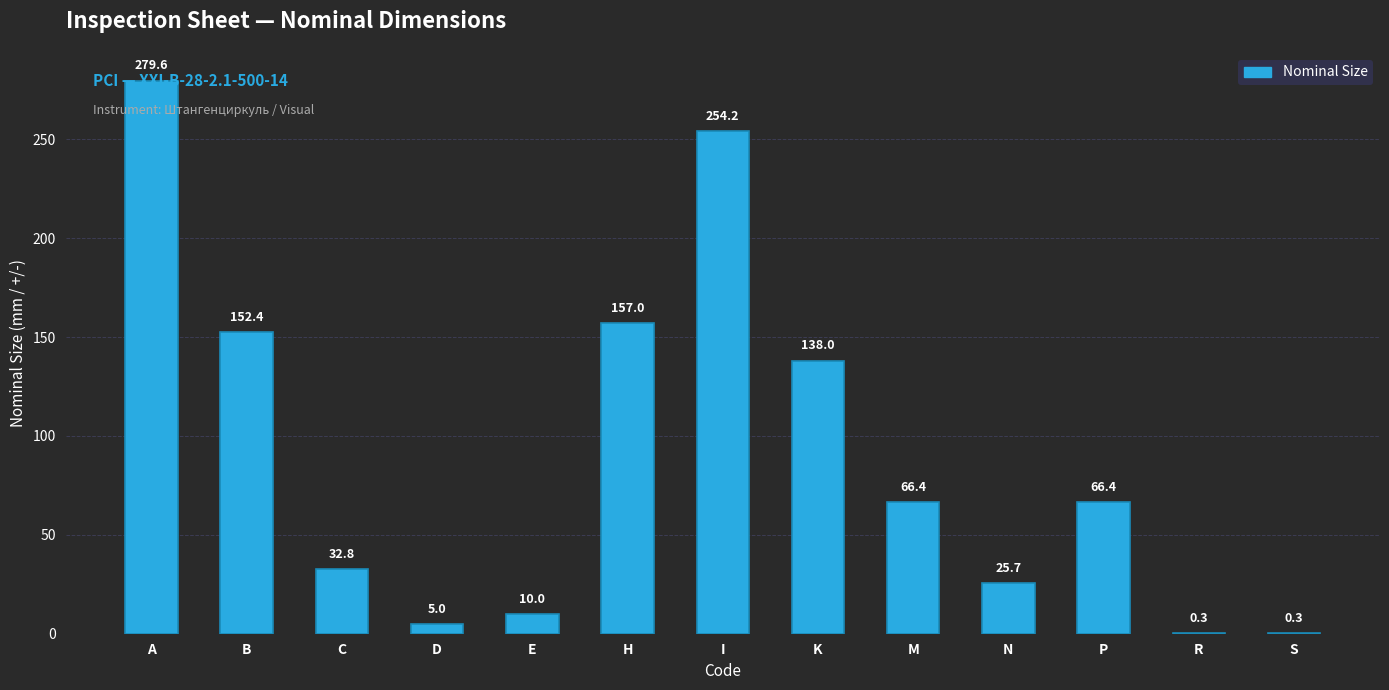

Read the value at M.

66.4